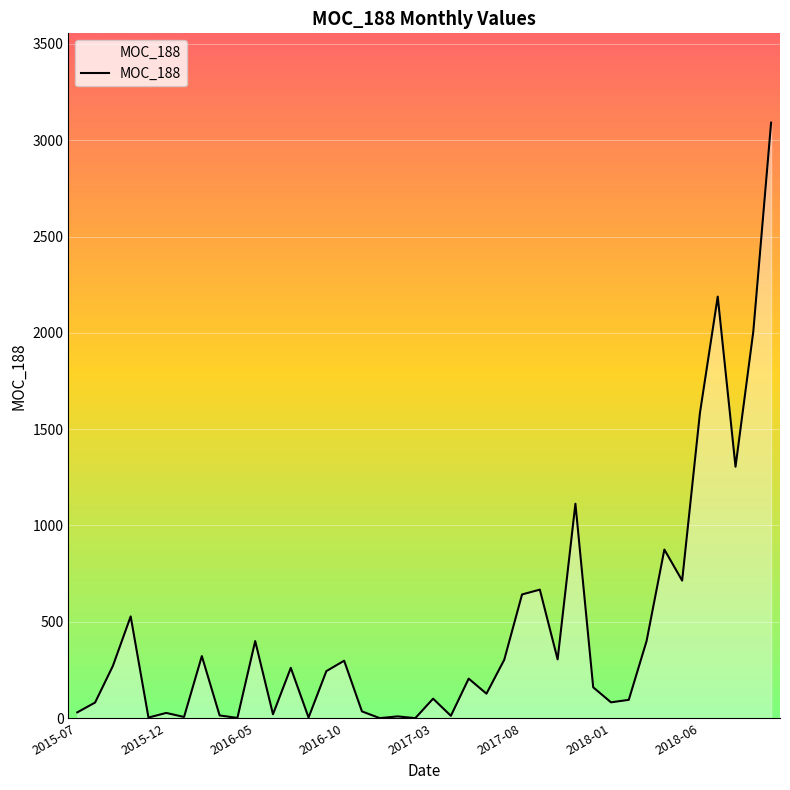

What is the difference between the maximum and minimum values?

3091